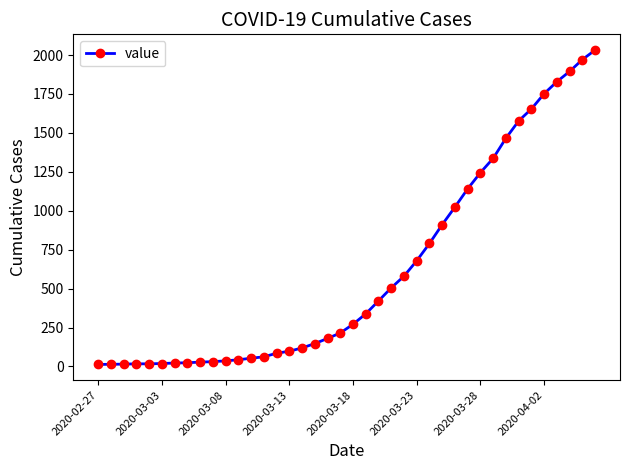

What is the average value?

616